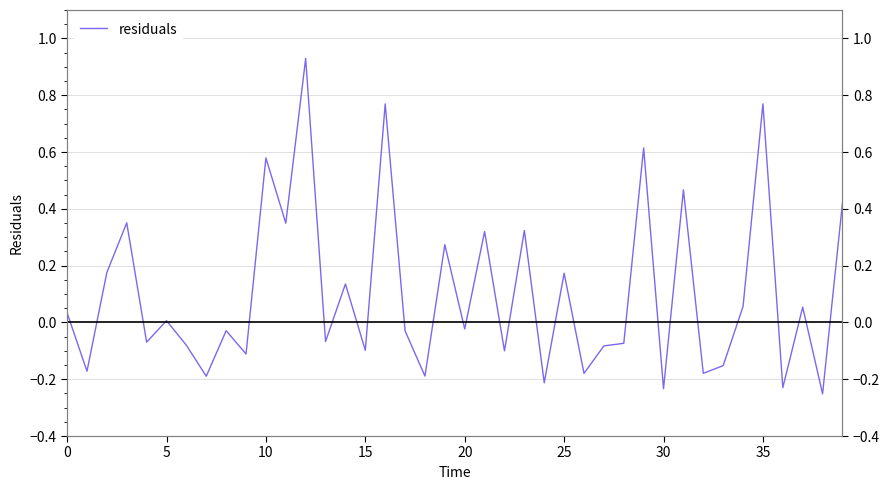

What is the greatest value displayed?

0.9